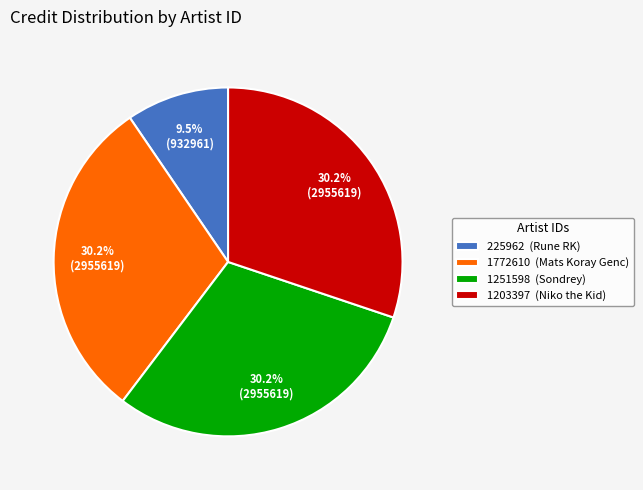

Which slice is the smallest?

225962